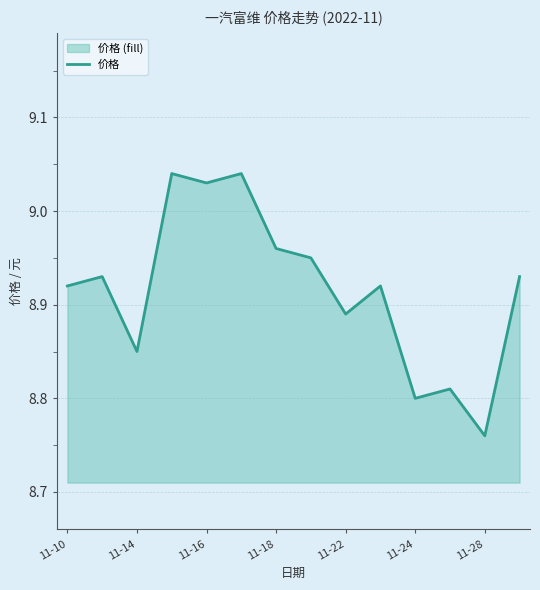

At which label is the value closest to 8?

11-28